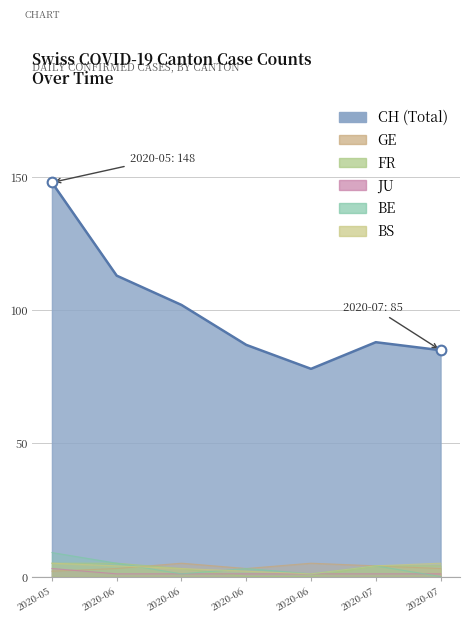

Which series has the largest range (max minus min)?

CH